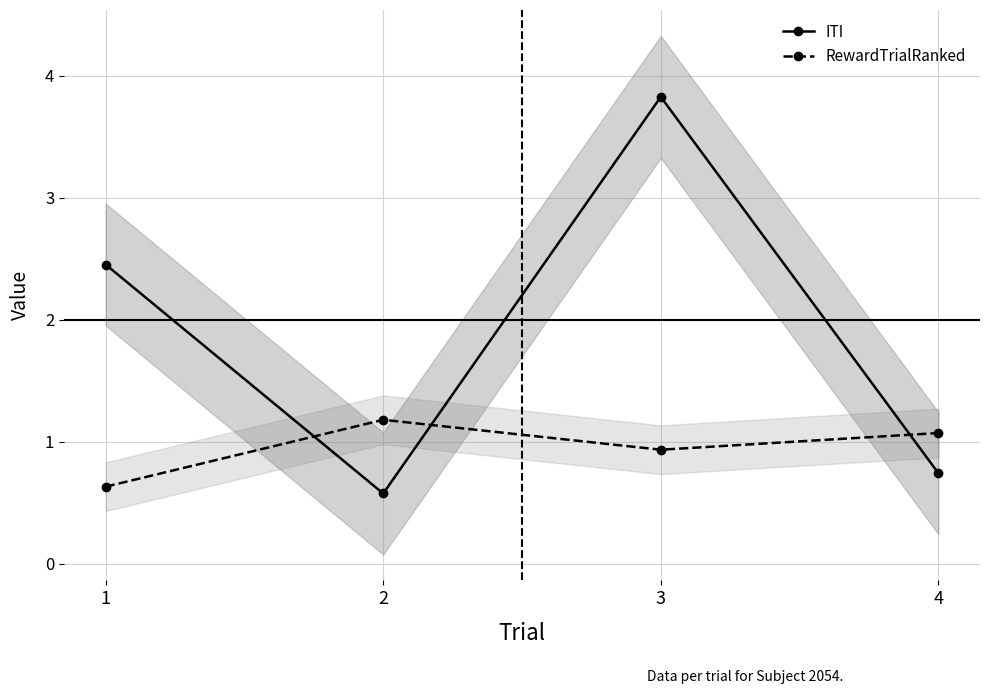

Which has a higher value, 2 or 4?

4